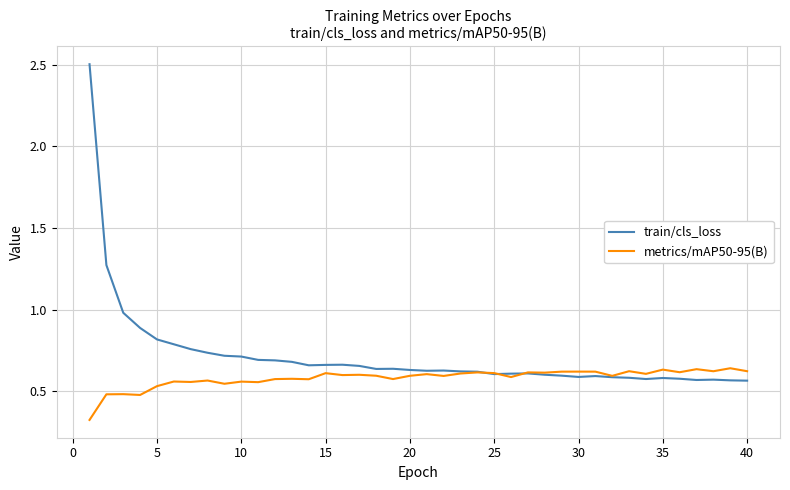

Is this an area chart (filled region under the line)?

No